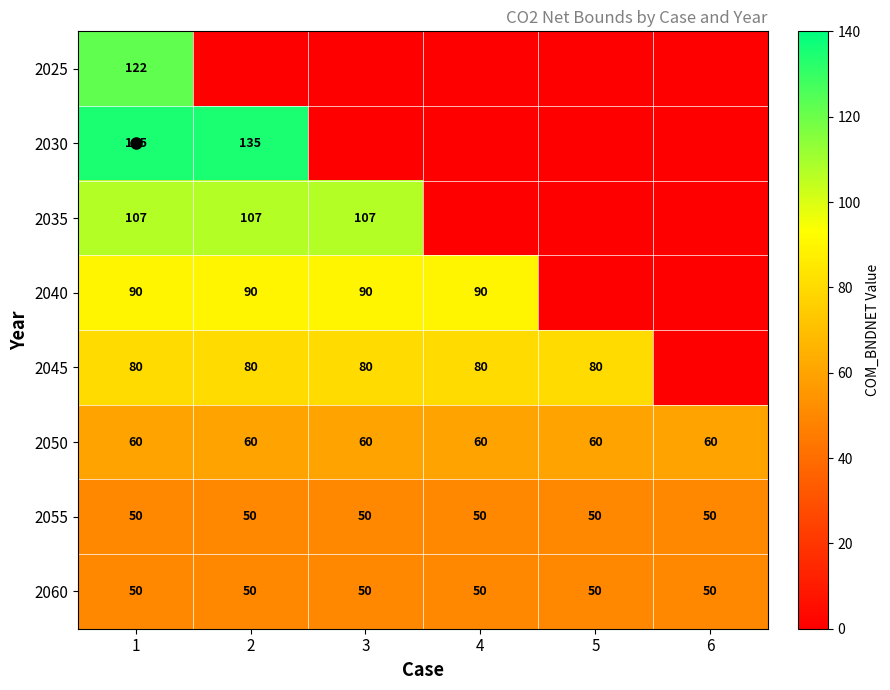

Is it true that 2055 equals 50 at 3?

True